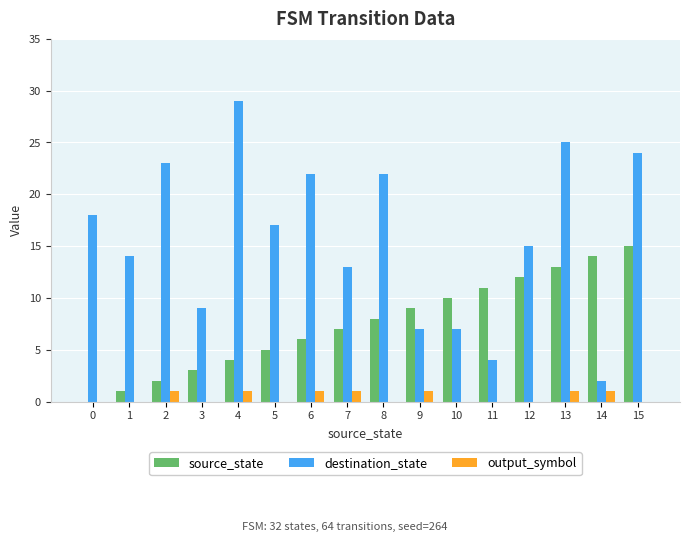

What is the spread (max minus min) of values at 8?

22